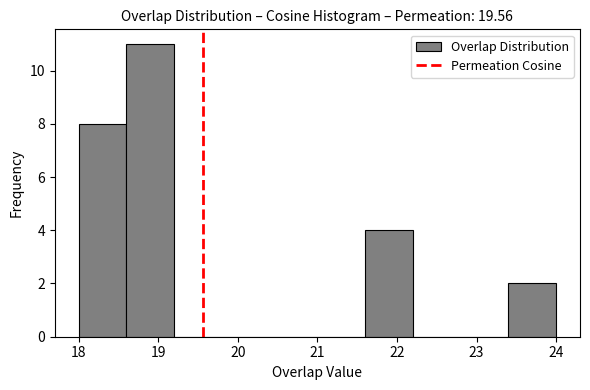

Reading left to right, list every bar in this chart as the range it spans on the x-axis followed by its height. The values are not printed on the chart, so give them approximately, as read against the axis.

18.0 to 18.6: 8
18.6 to 19.2: 11
19.2 to 19.8: 0
19.8 to 20.4: 0
20.4 to 21.0: 0
21.0 to 21.6: 0
21.6 to 22.2: 4
22.2 to 22.8: 0
22.8 to 23.4: 0
23.4 to 24.0: 2